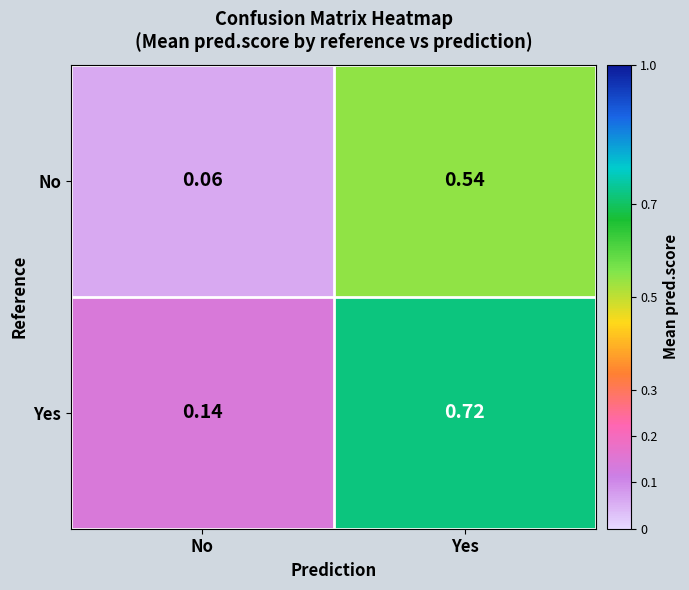

At Yes, list the series in order from largest to smallest.

Yes, No